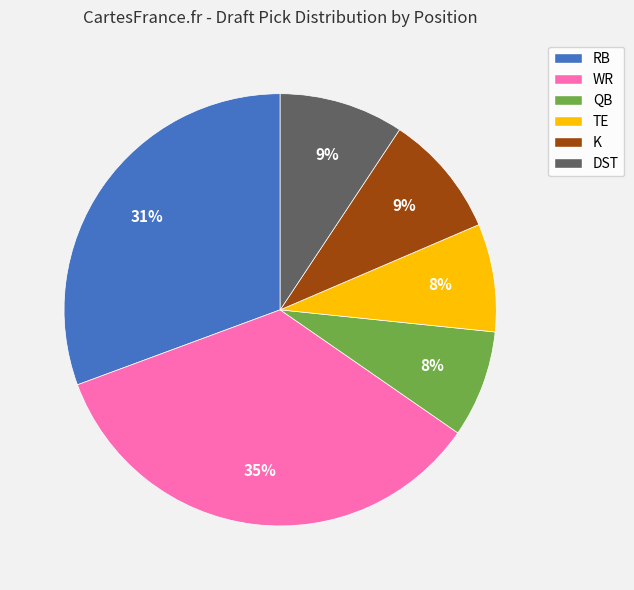

Is the sum of RB and DST greater than half?

No